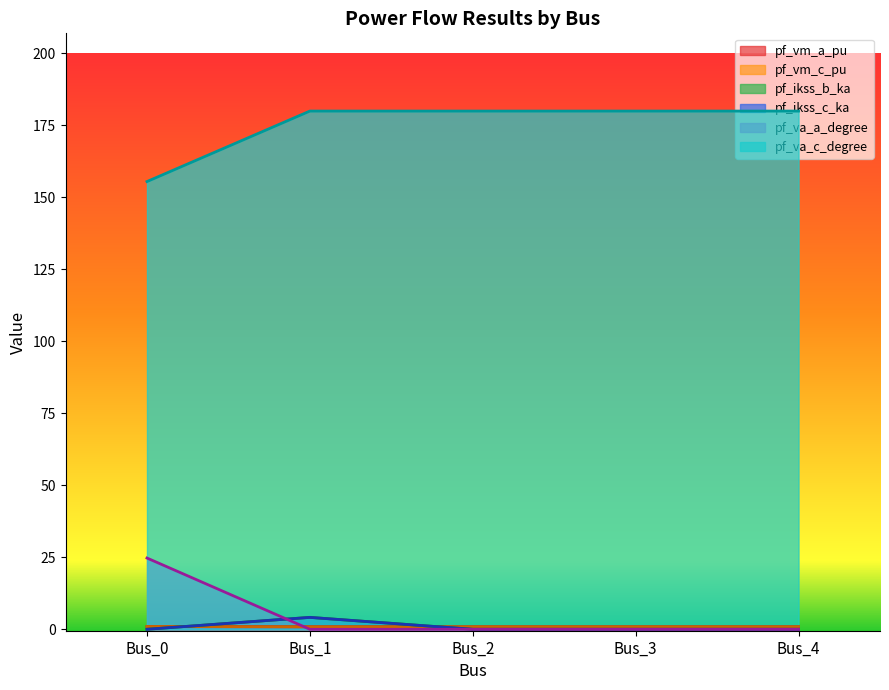

True or false: pf_va_c_degree and pf_vm_a_pu intersect in this chart.

False